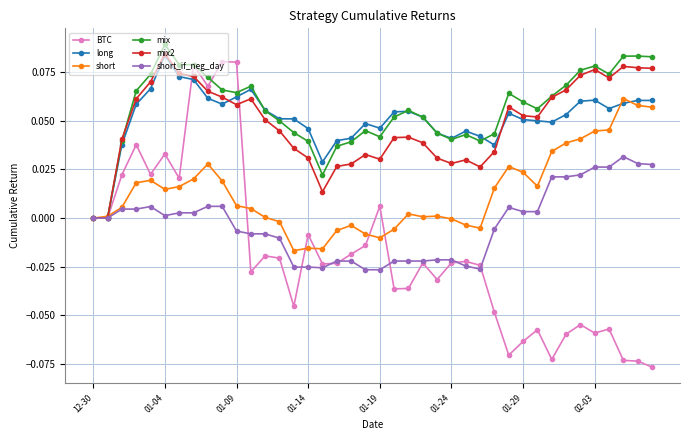

Which series has the widest spread of values?

BTC